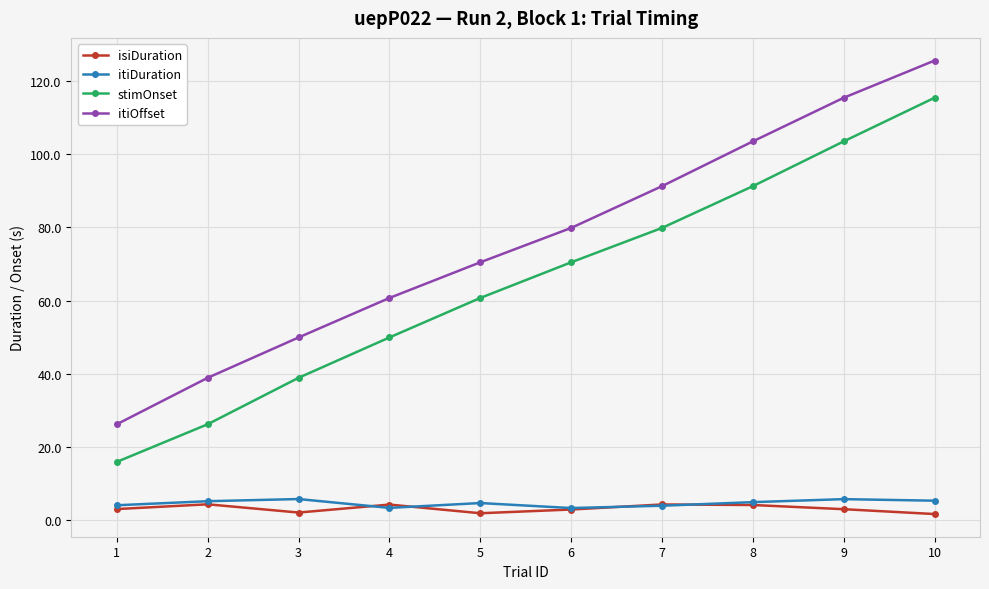

Does the chart display data point markers on the line(s)?

Yes